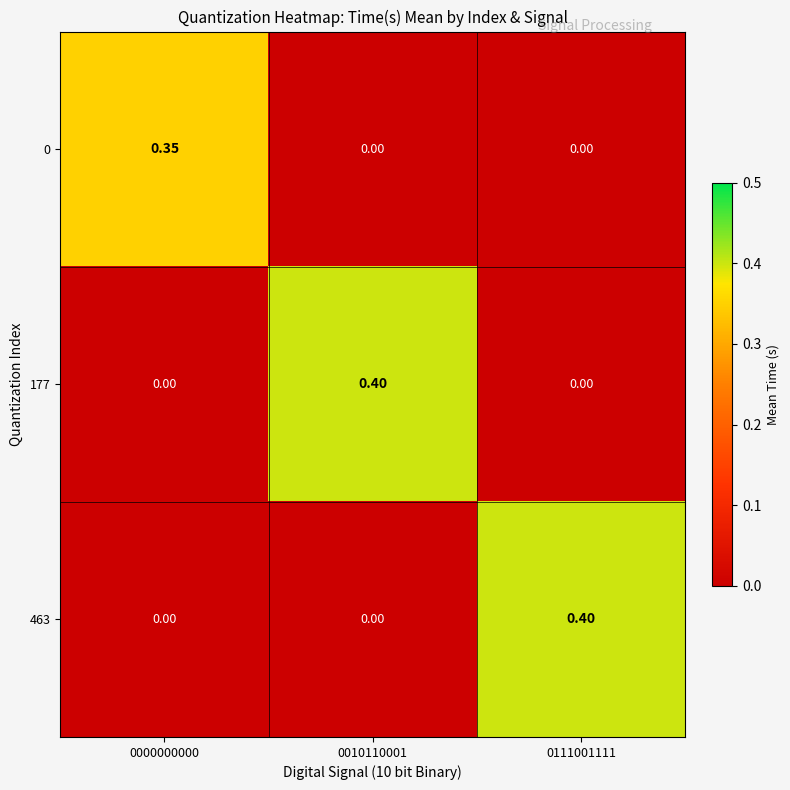

Is the value of 0 at 0000000000 greater than the value of 463 at 0000000000?

Yes